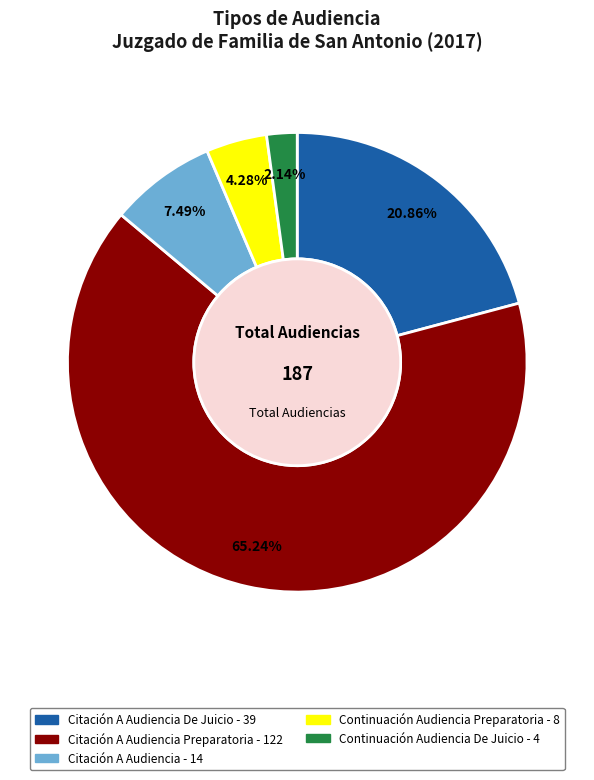

Does any single category account for the majority?

Yes